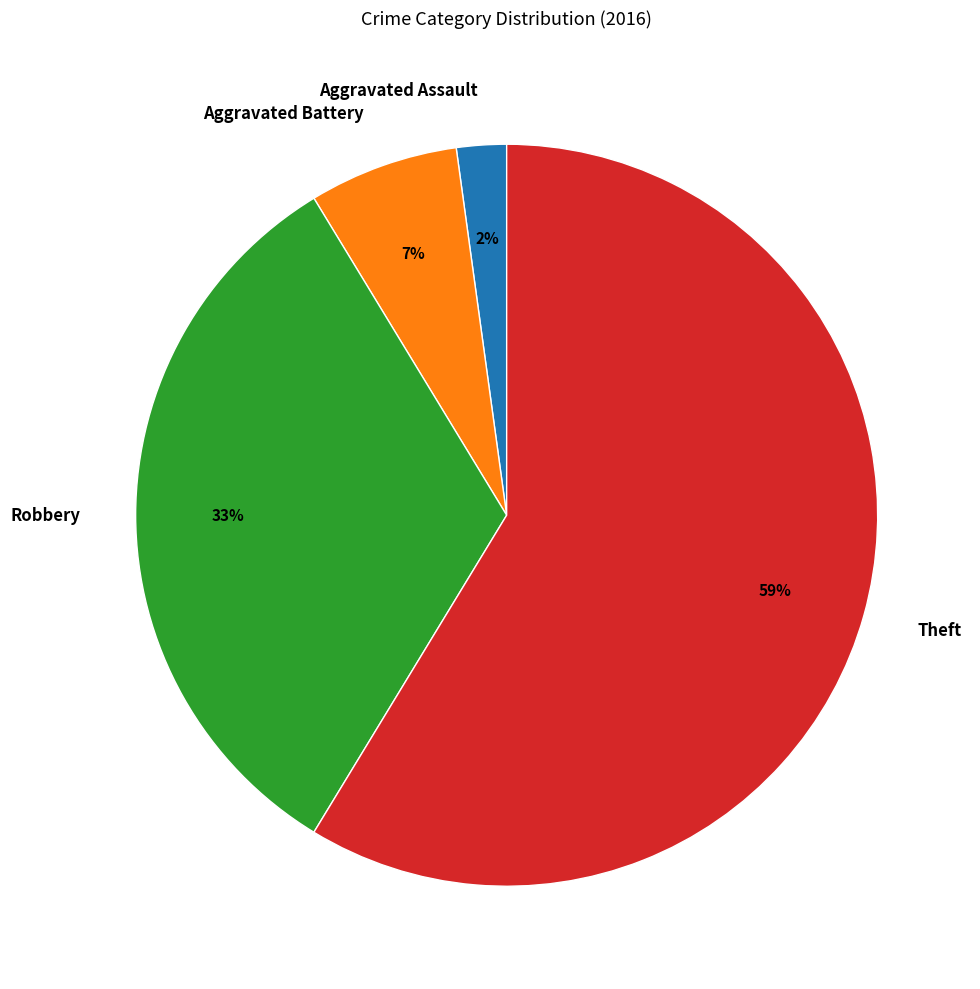

The Robbery slice represents 33% of the pie. True or false?

True